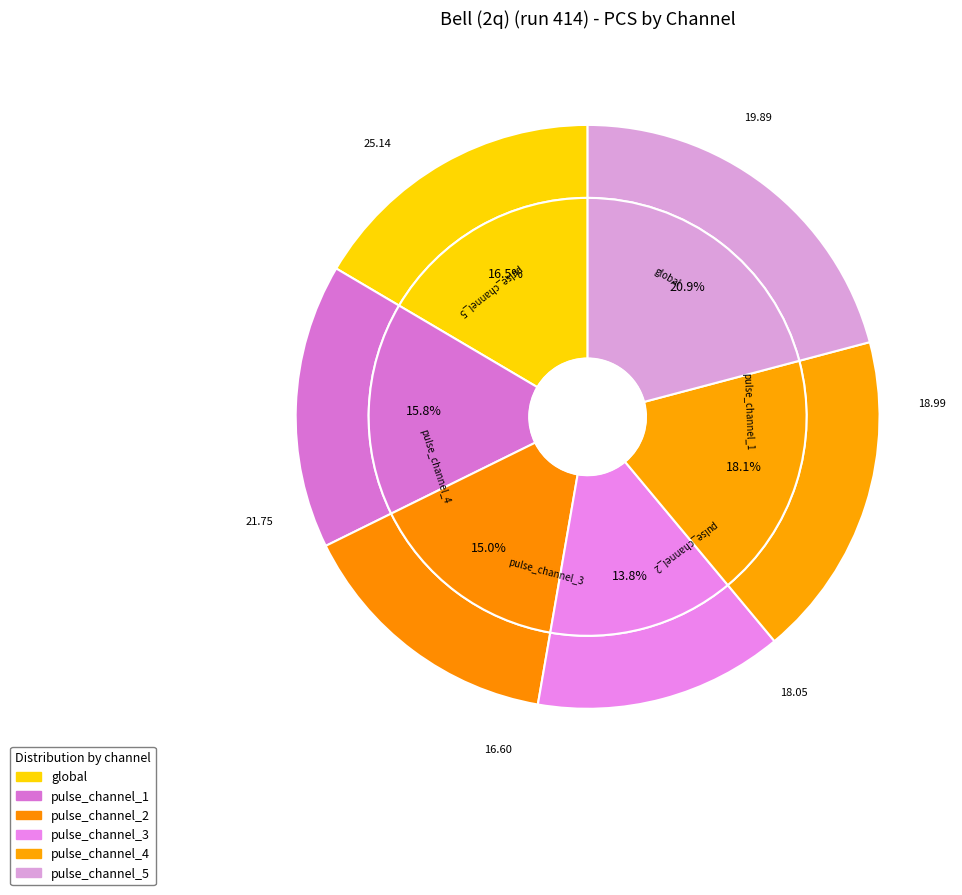

Is there a majority slice in this chart?

No